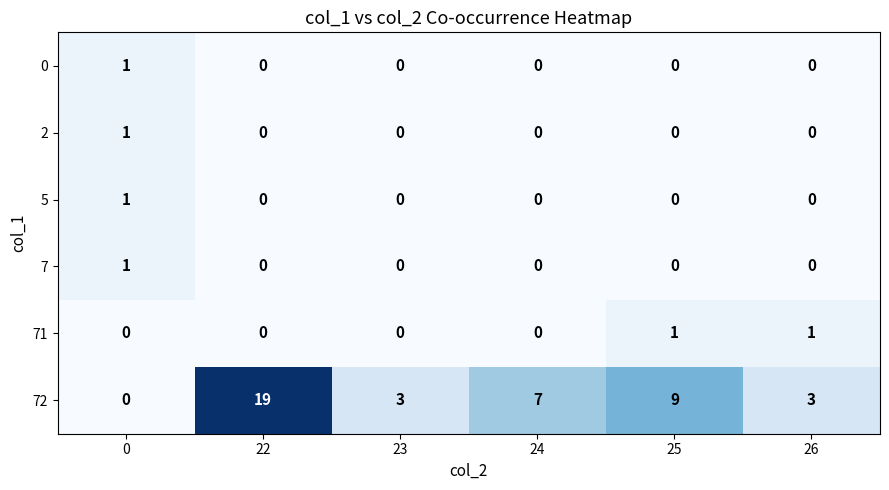

What is the total value across all series at 24?

7